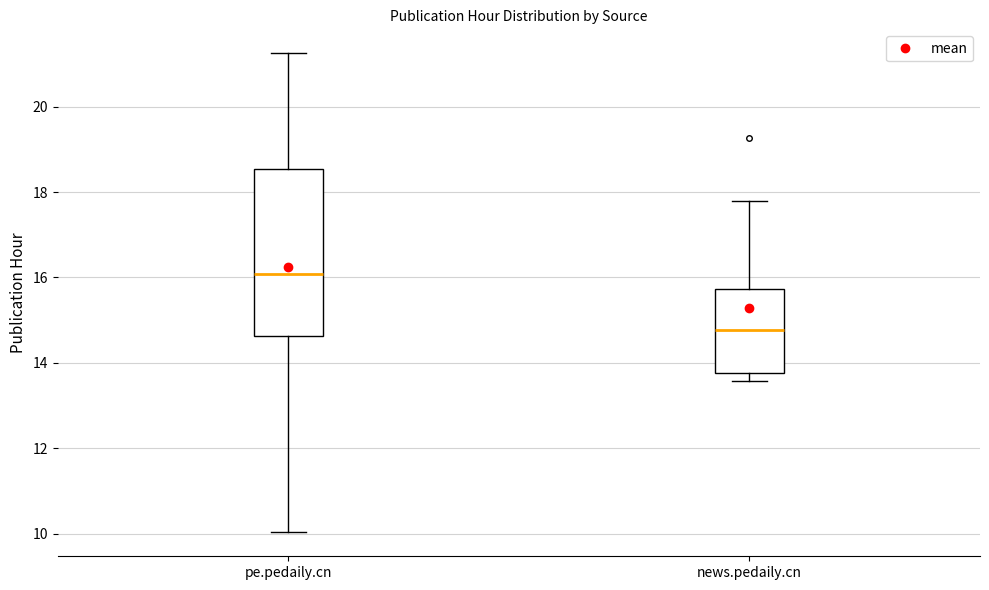

Reading left to right, read every box against the y-axis: the position of its median line, the range the box covers, and the ends of its whiskers. The values are not printed on the chart, so give them approximately, as read against the axis.

pe.pedaily.cn: median 16.0, box 14.6 to 18.6, whiskers 10.0 to 21.2
news.pedaily.cn: median 14.8, box 13.8 to 15.8, whiskers 13.6 to 17.8